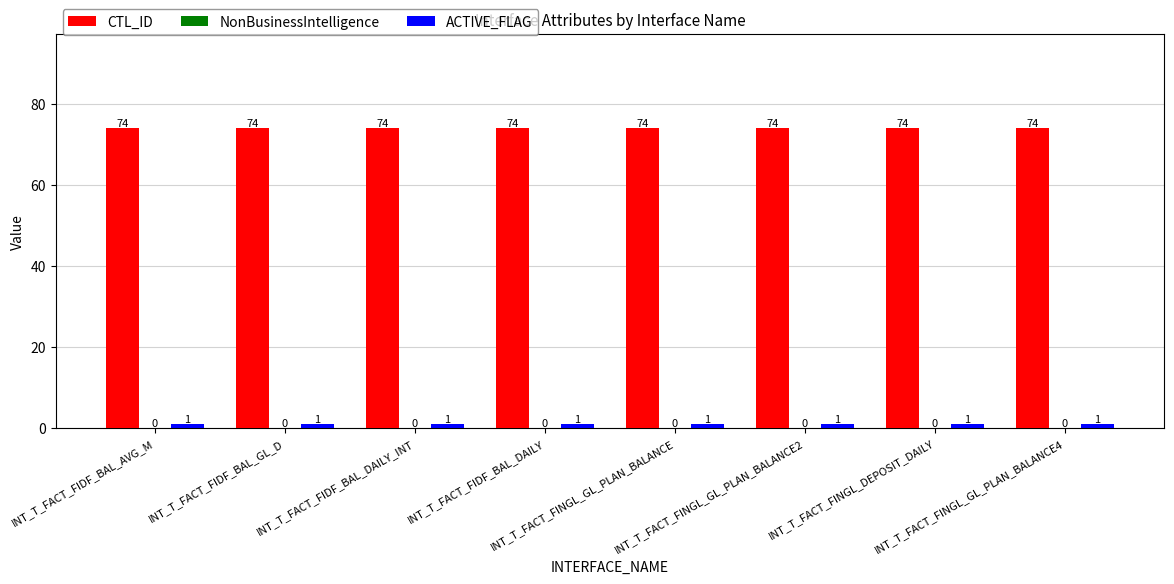

How many bars are there in total?

16